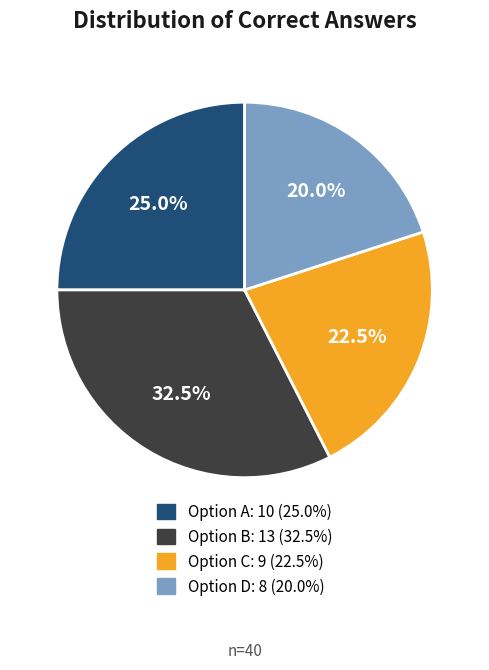

Is there a majority slice in this chart?

No